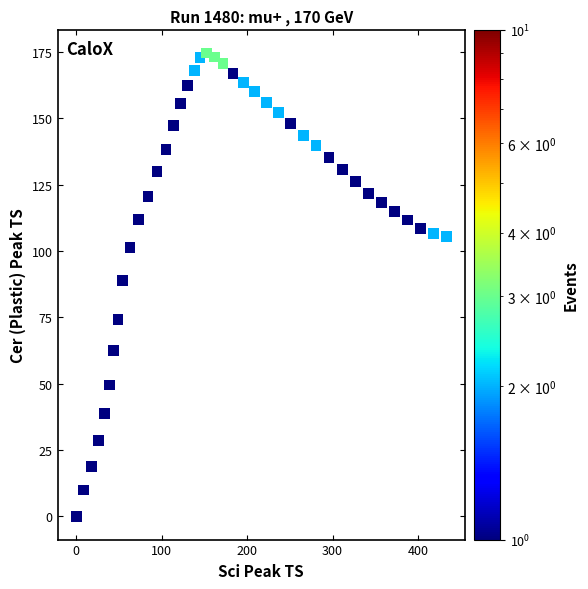

What is the range of X values (max minus min)?

432.9